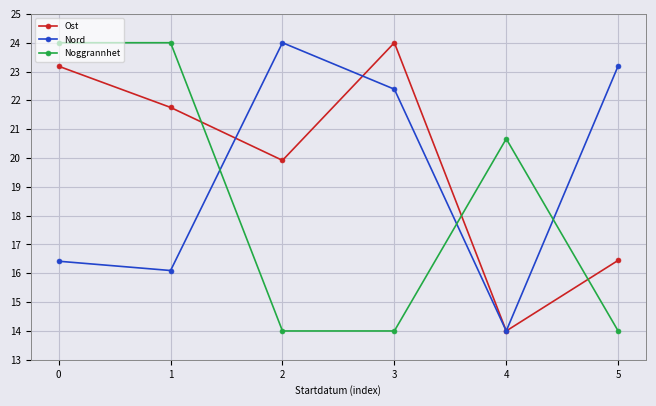

What is the spread (max minus min) of values at 2?

10.0